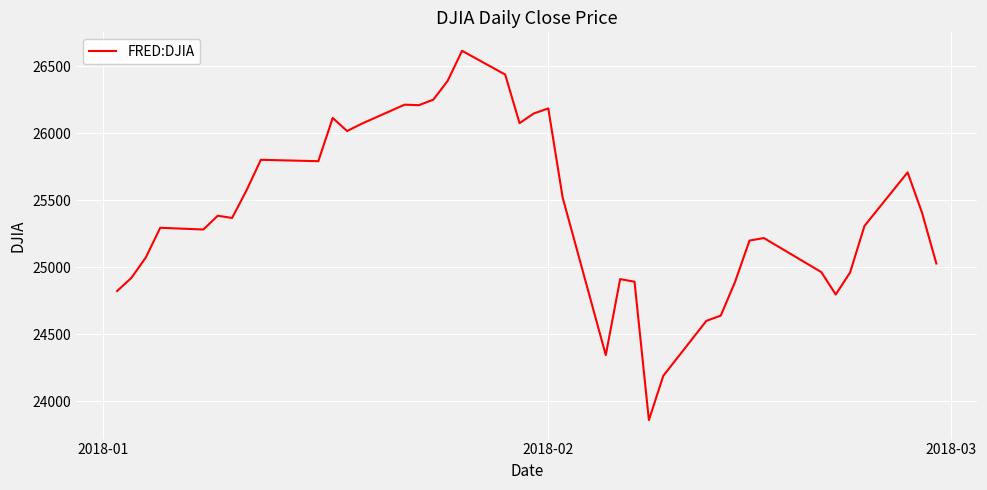

What is the greatest value displayed?

26616.7